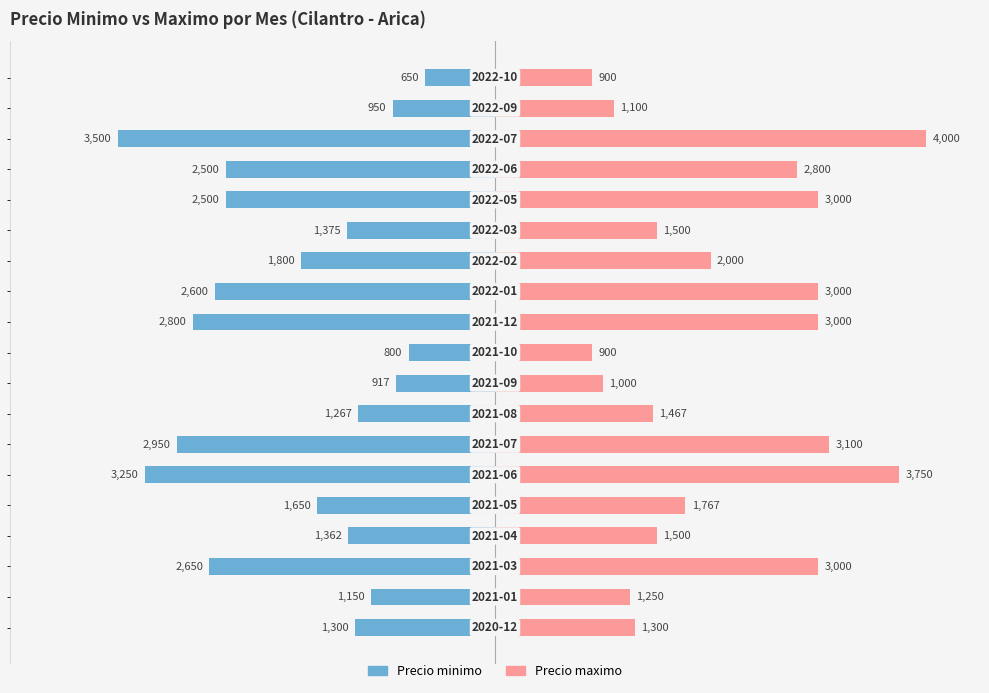

Is the value of Precio minimo at 10 greater than the value of Precio maximo at 14?

No